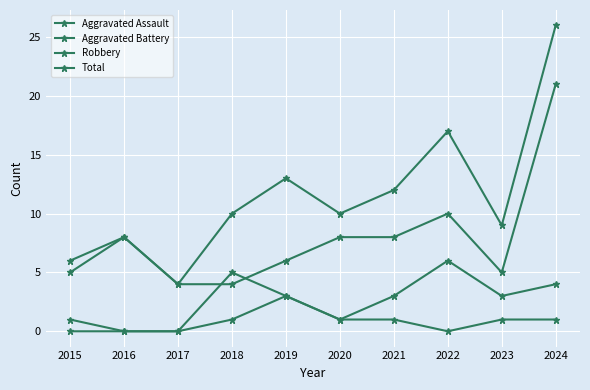

Is it true that Aggravated Battery equals 2 at 2022?

False